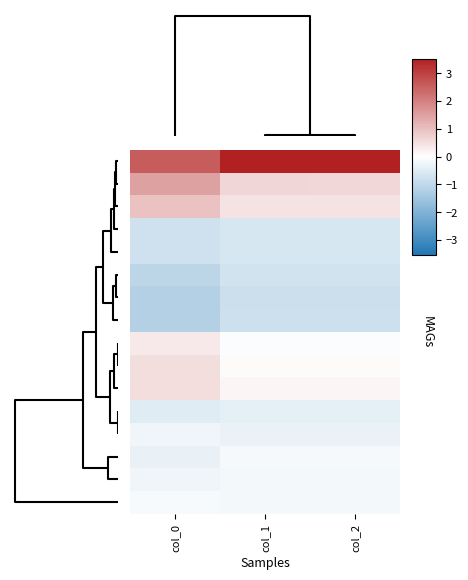

At which category is the sum across all series the highest?

col_2